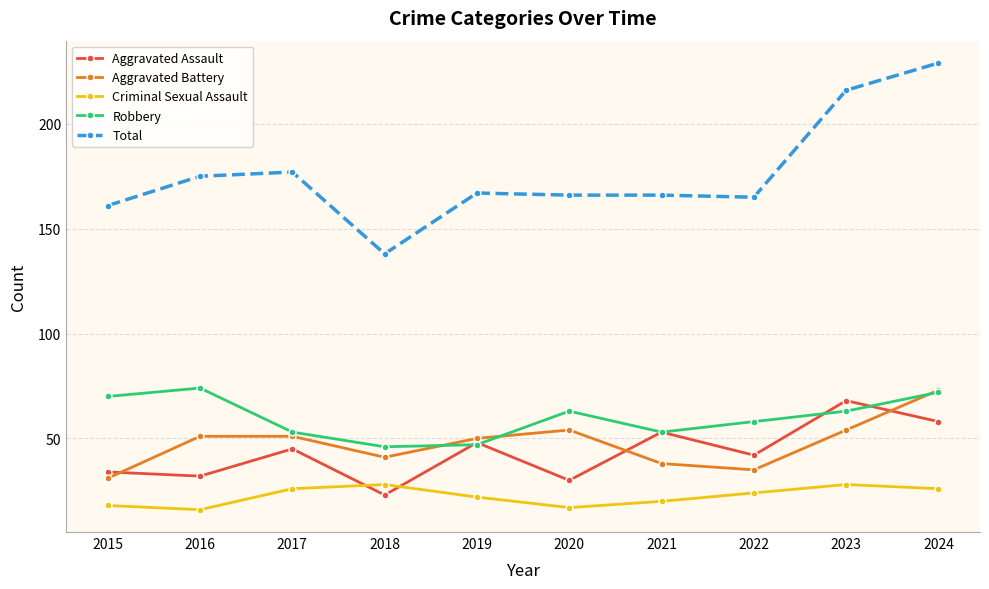

Is this an area chart (filled region under the line)?

No